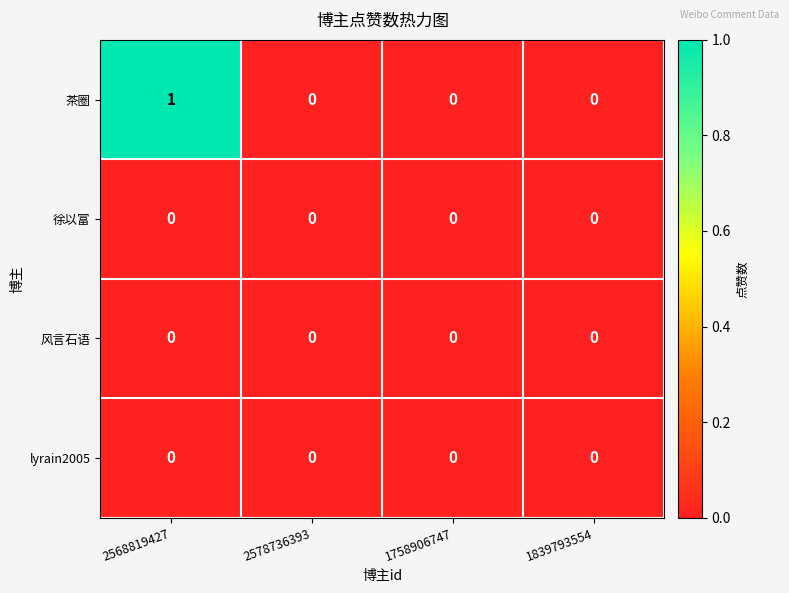

Between 2568819427 and 2578736393, which series saw the biggest shift?

茶圈